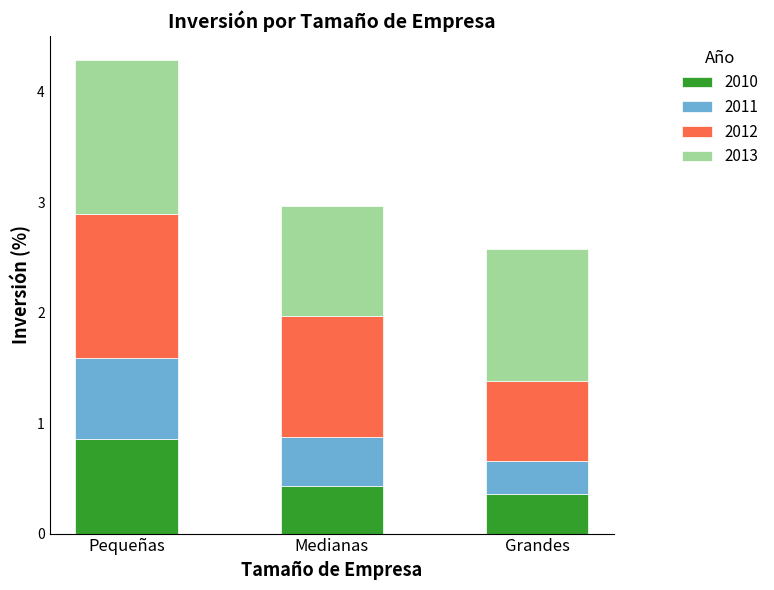

What value does the 2010 series have at Pequeñas?

0.9